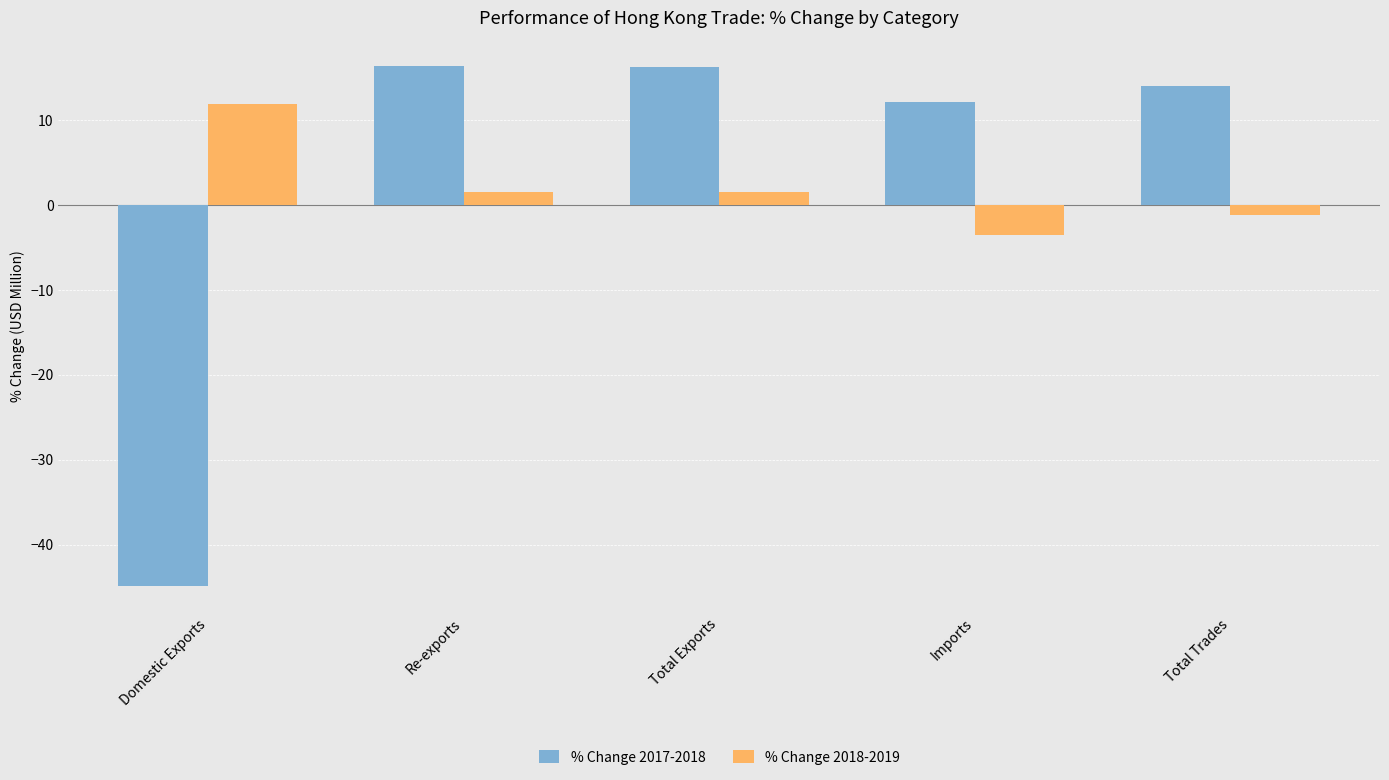

What is the spread (max minus min) of values at Re-exports?

14.8